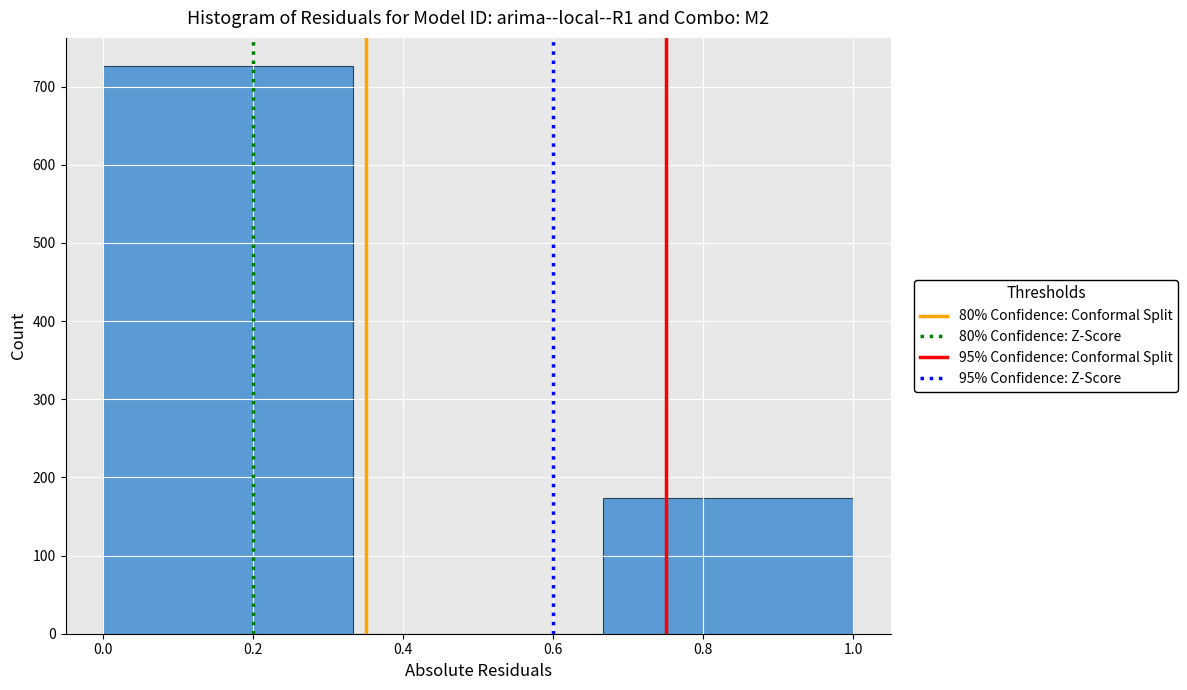

Which range on the x-axis has the tallest bar?

0.00 to 0.34